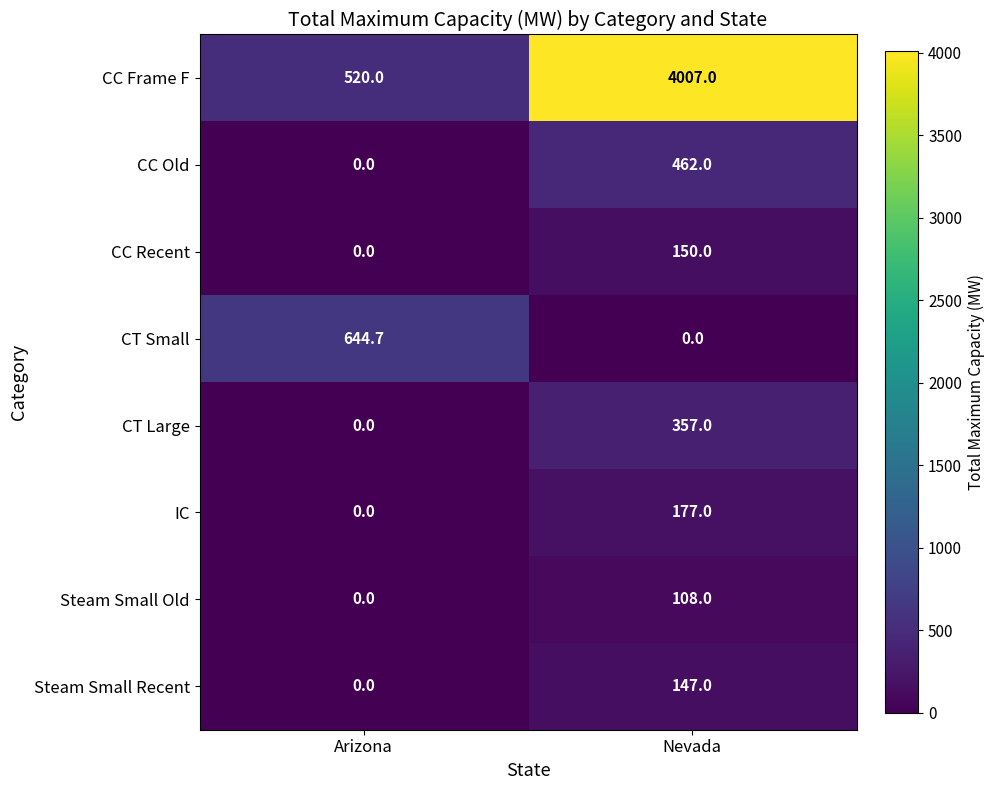

What is the difference between the maximum and minimum values in the IC series?

177.0